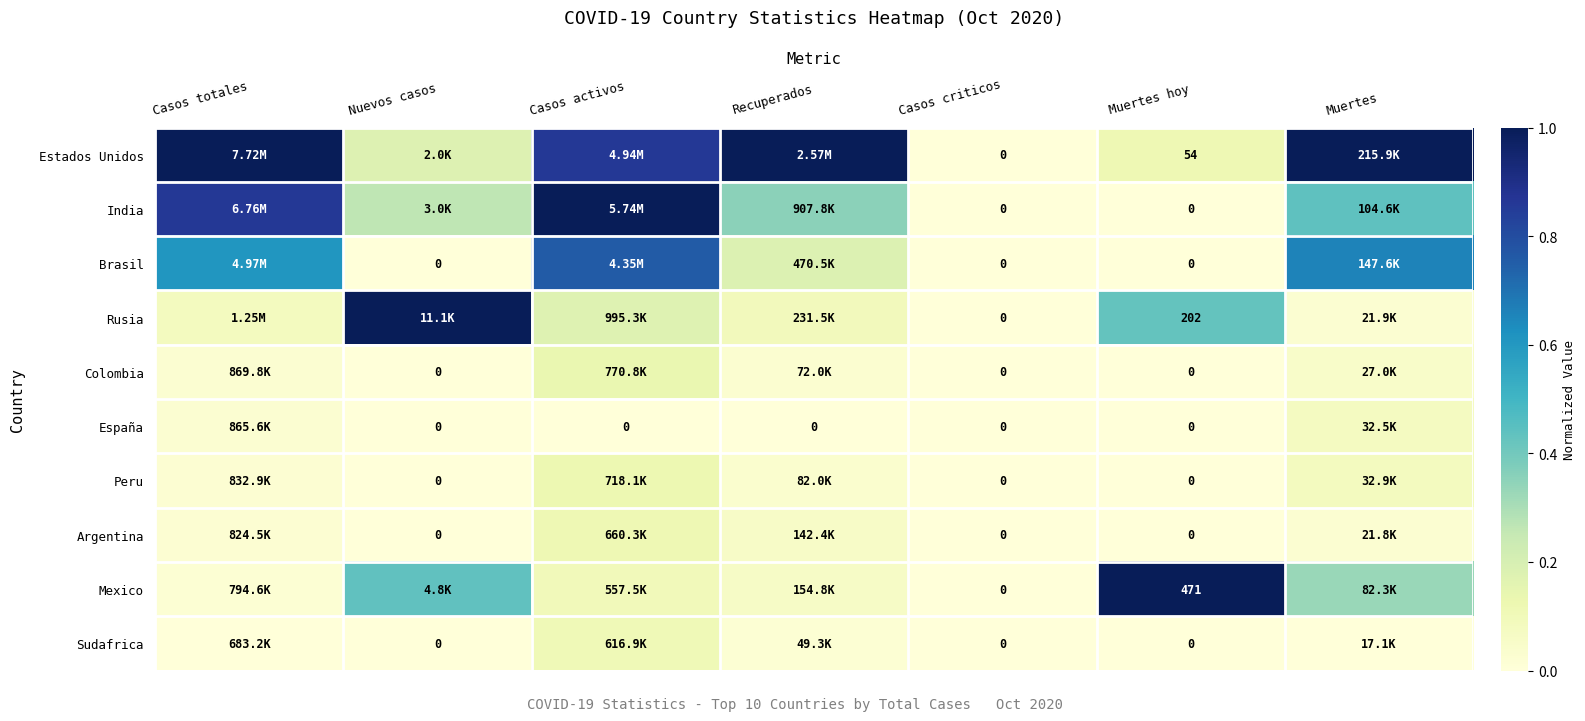

How many Argentina values are between 0 and 1?

7